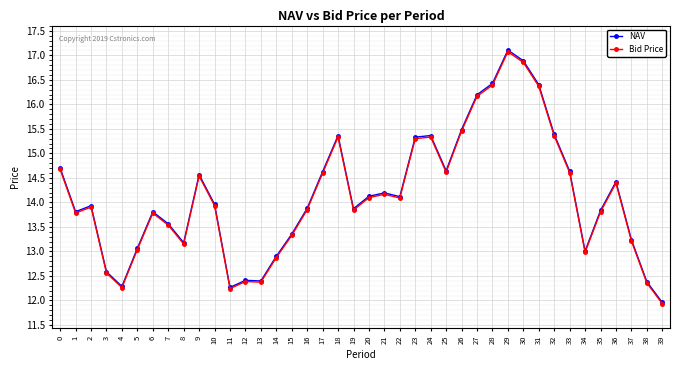

What is the average value of the Bid Price series?

14.1